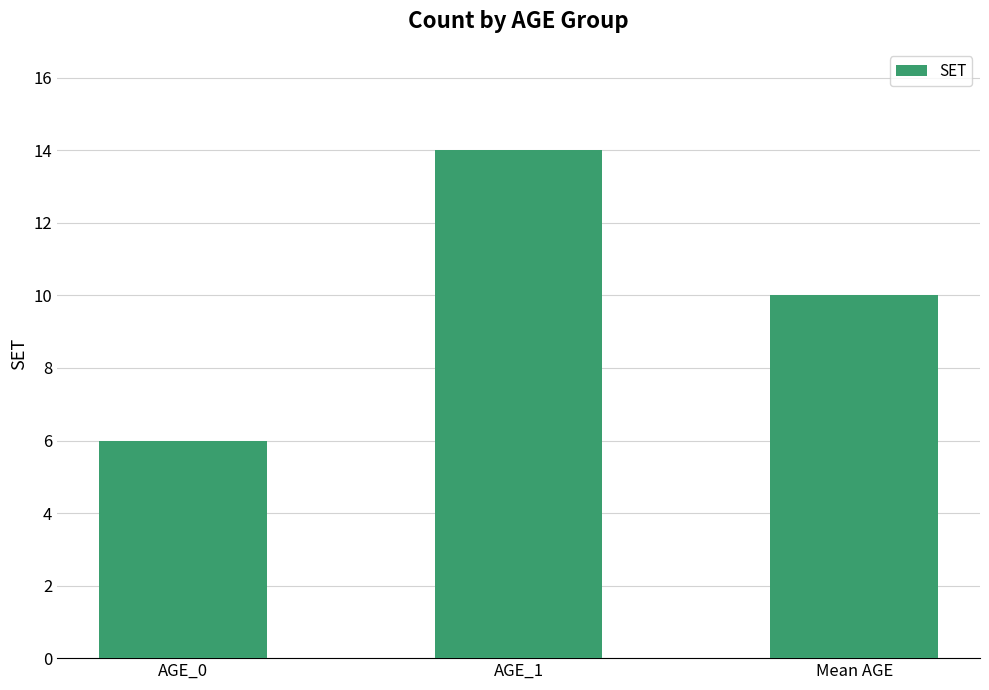

Reading left to right, extract all data points from this chart.

AGE_0=6	AGE_1=14	Mean AGE=10